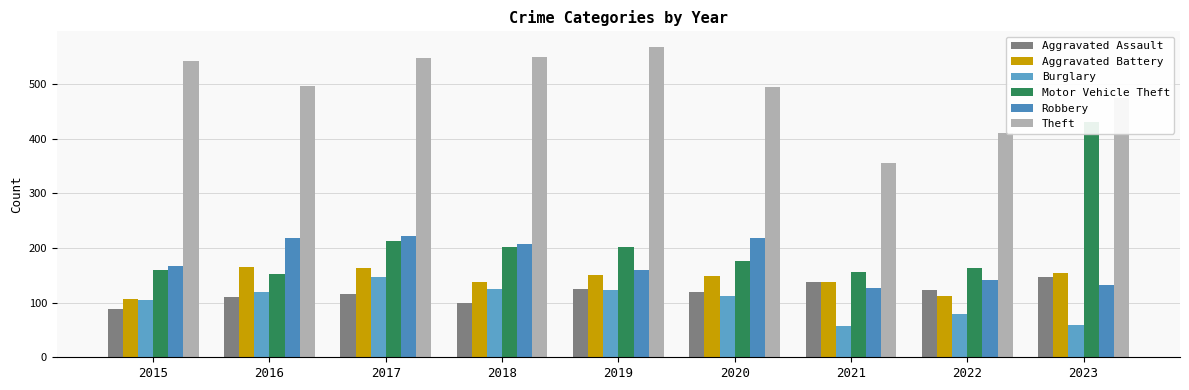

List the labels in order of Aggravated Battery value, smallest first.

2015, 2022, 2021, 2018, 2020, 2019, 2023, 2017, 2016